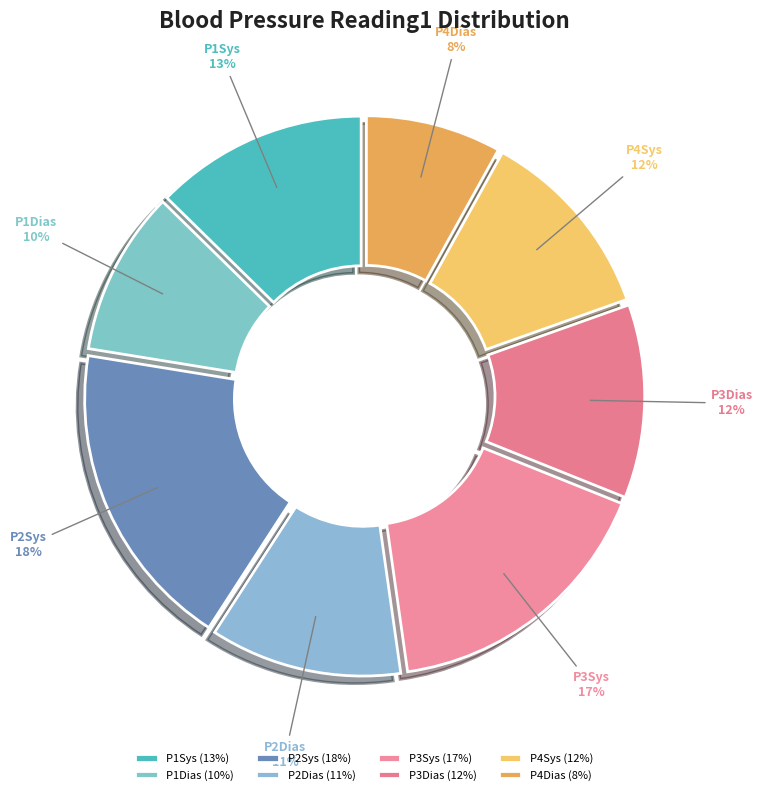

Which slice is the largest?

P2Sys